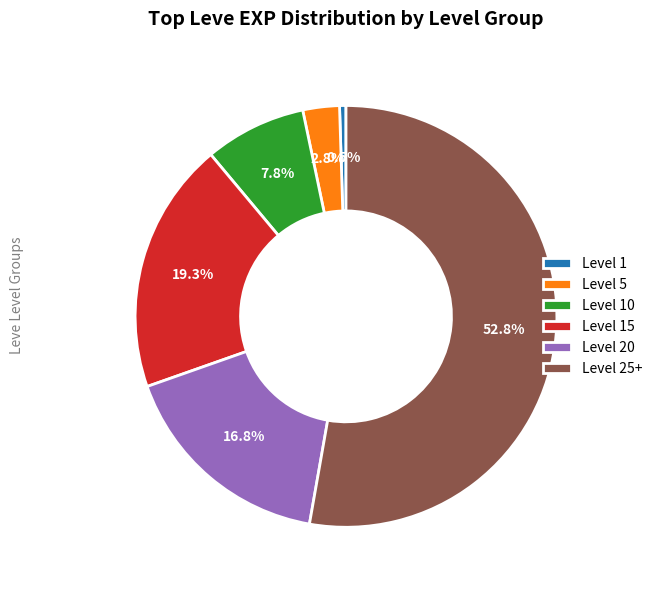

To the nearest percent, what percentage of the pie is Level 20?

17%